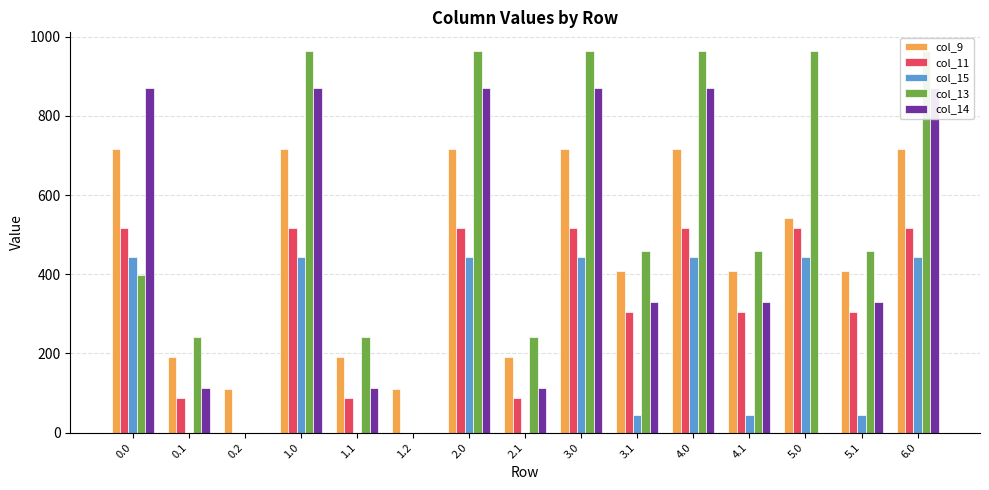

What is the spread (max minus min) of values at 1.1?

241.5